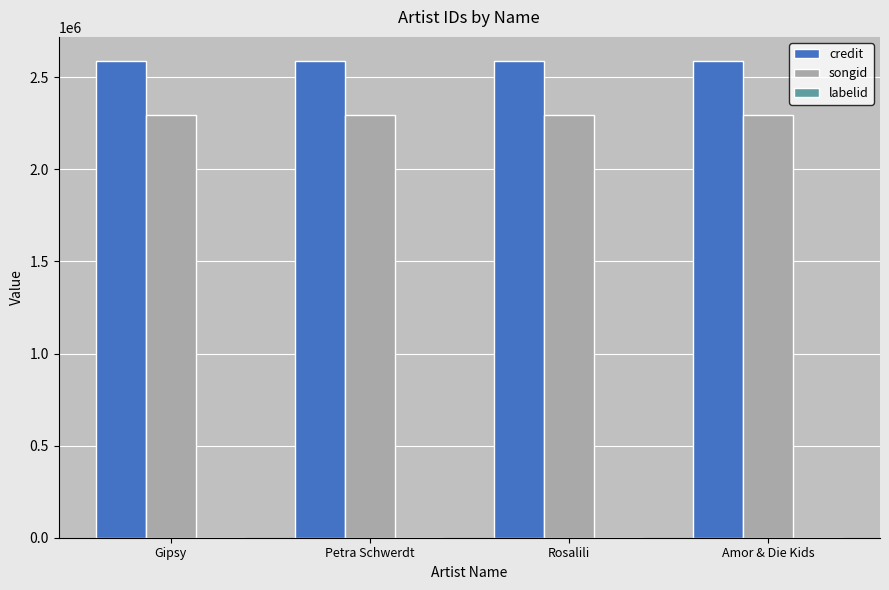

Is it true that credit equals 4271378 at Petra Schwerdt?

False